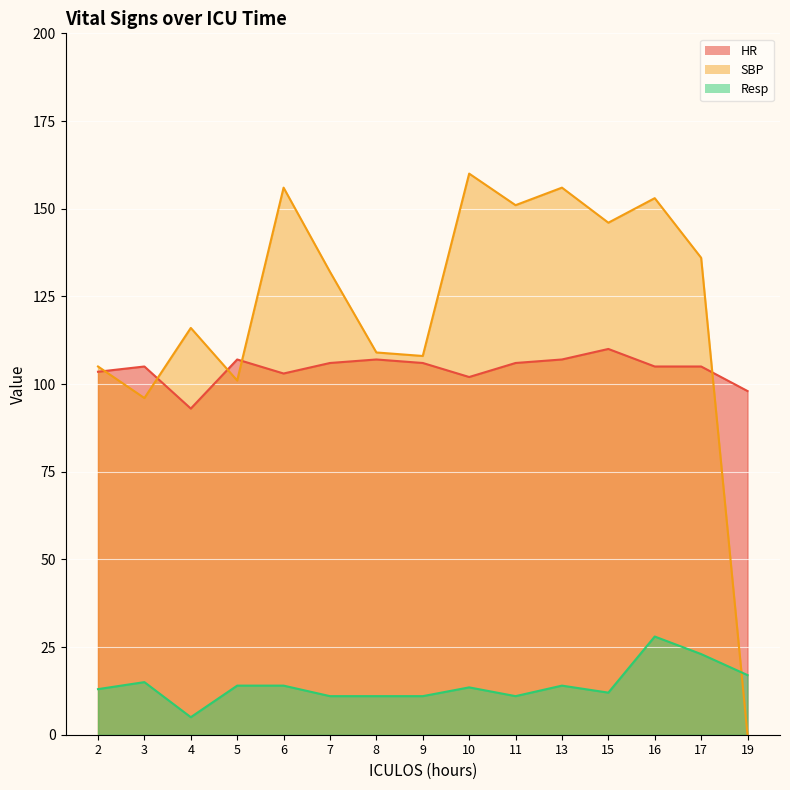

True or false: Resp has more than 0 points higher than both neighbors.

True